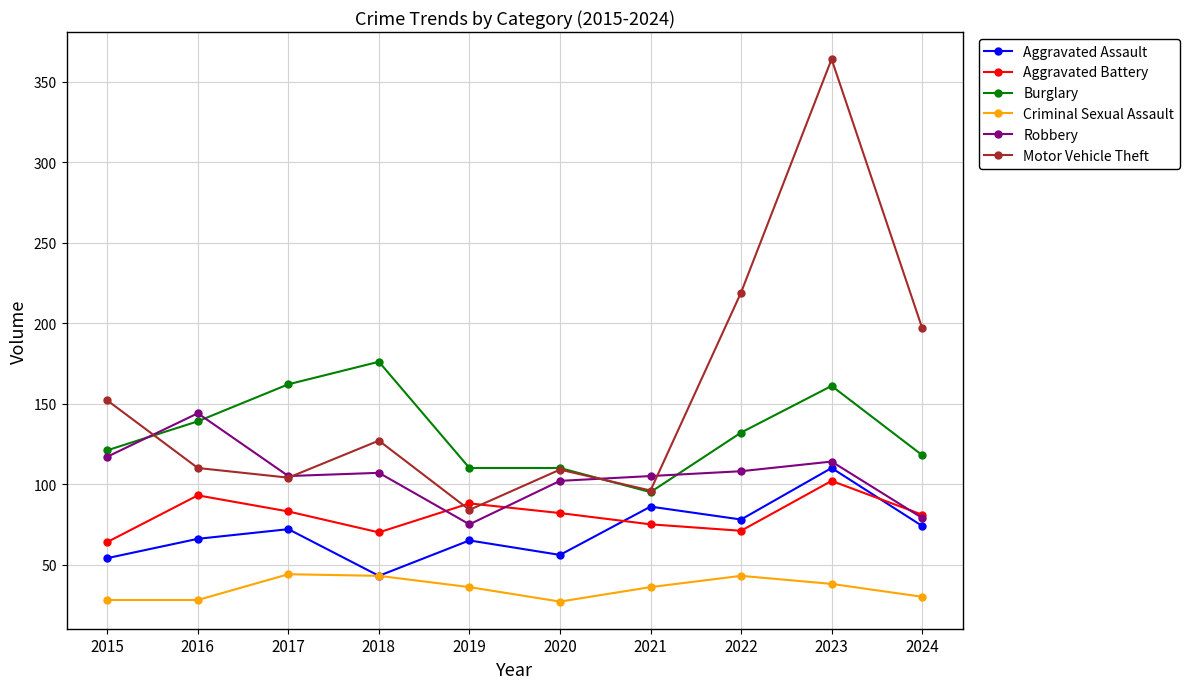

What is the difference between the maximum and minimum values in the Burglary series?

81